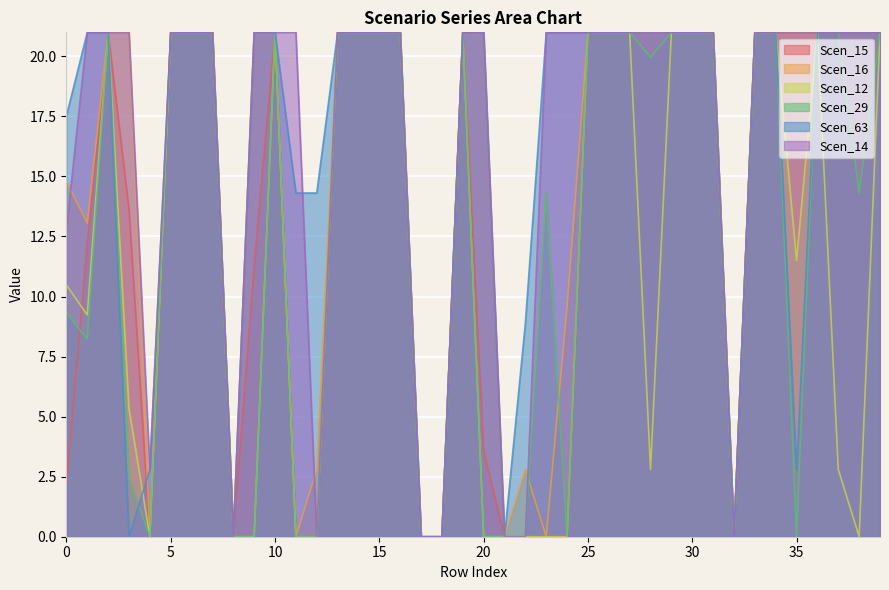

Between 0 and 5, which series saw the biggest shift?

Scen_15